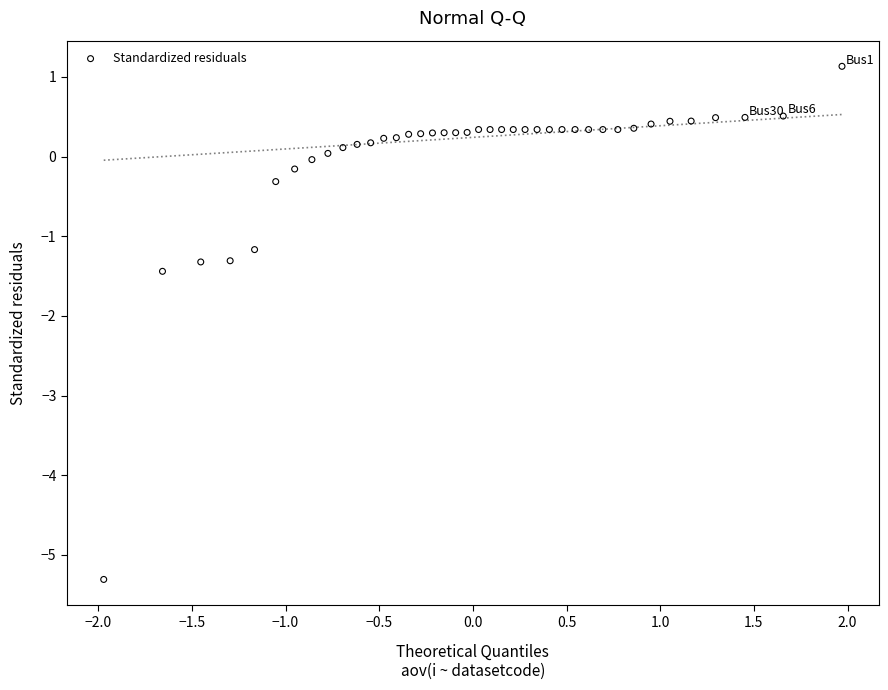

What is the range of Y values (max minus min)?

6.4